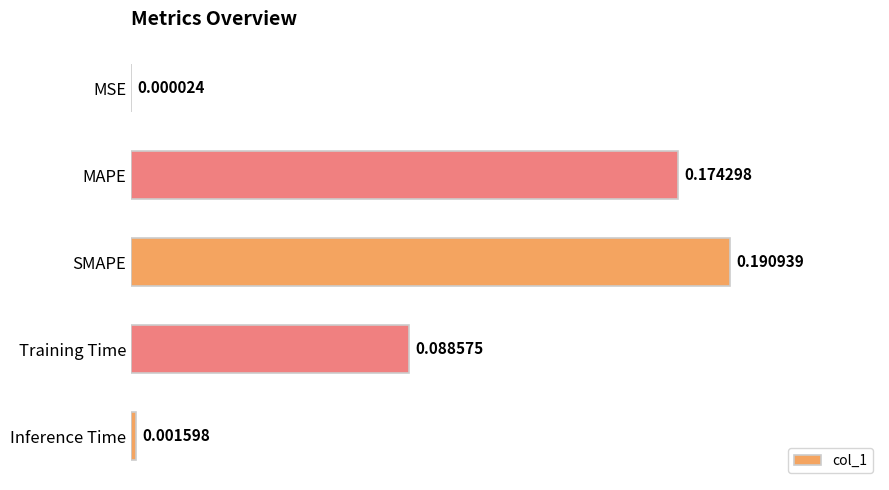

At which label is the value closest to 0?

MSE